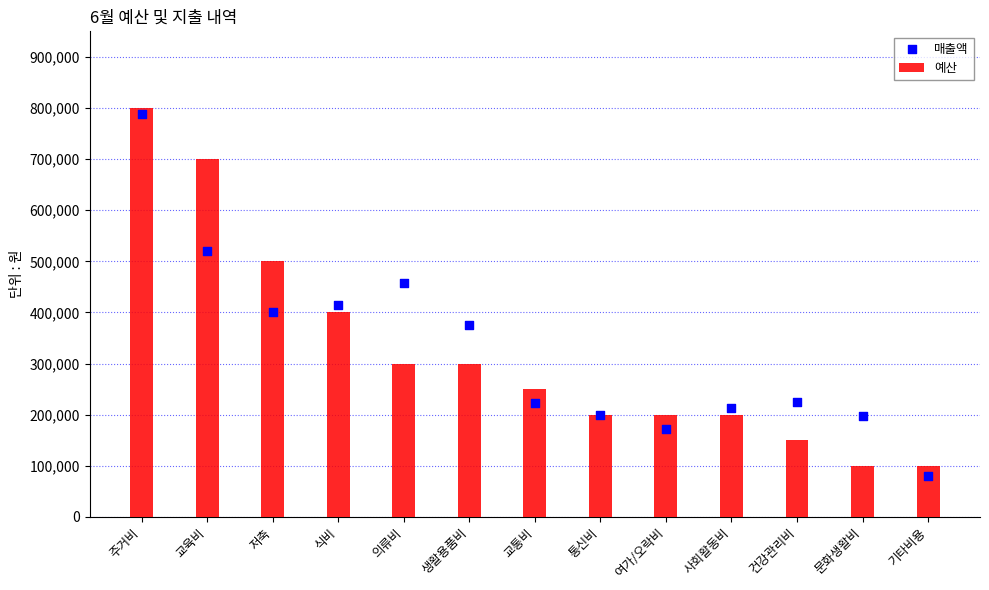

What are all the series names shown in the legend?

예산, 매출액